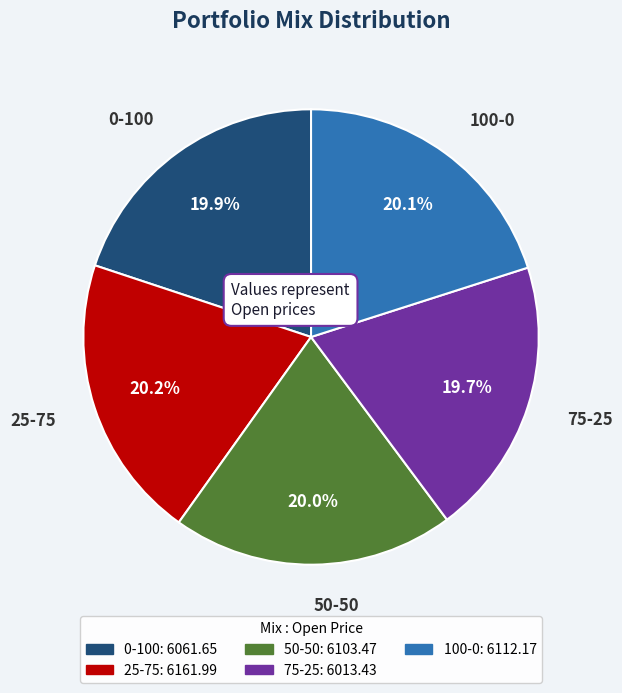

Is there any slice that represents more than half of the pie?

No